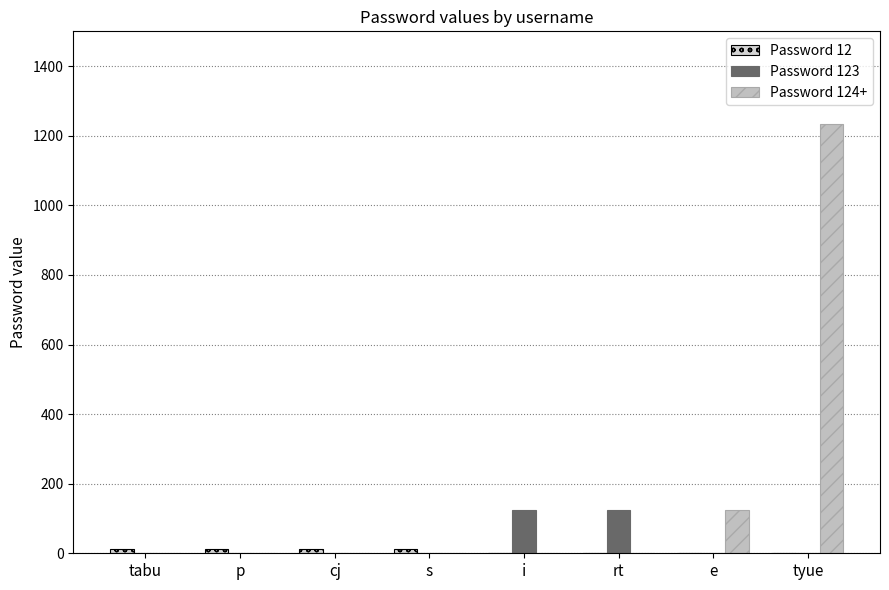

What is the label of the 7th bar from the right?

p